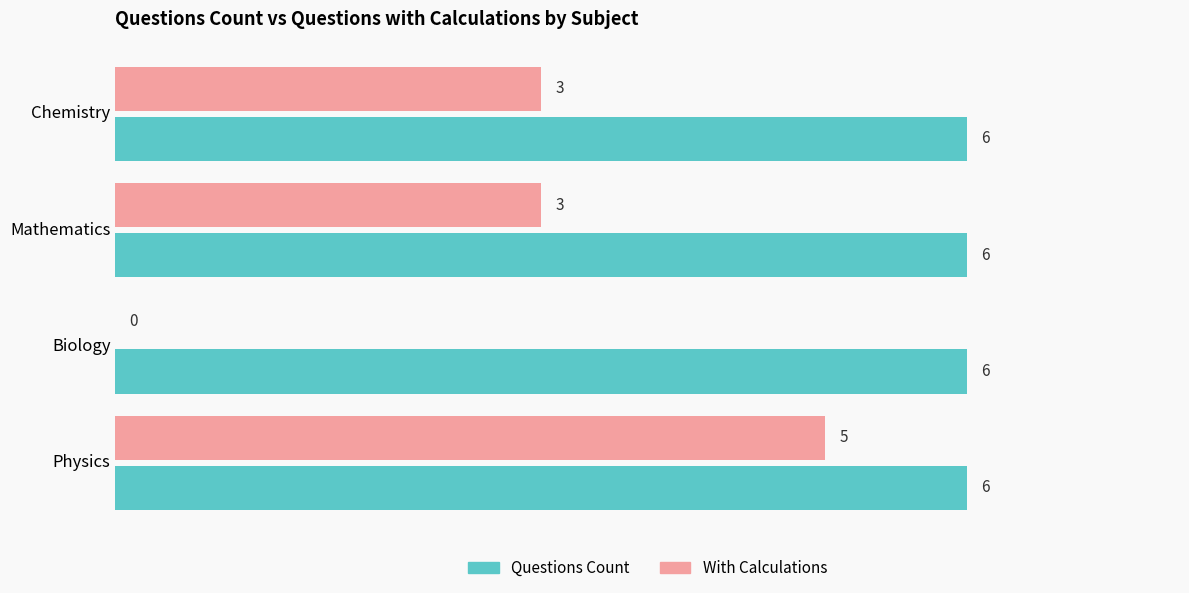

Between Chemistry and Physics, which series saw the biggest shift?

With Calculations